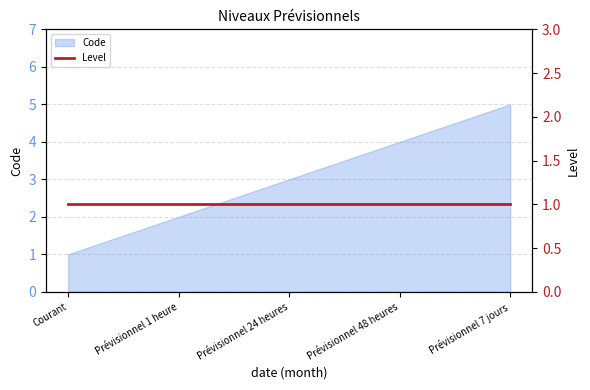

Rank the categories by value from highest to lowest.

Prévisionnel 7 jours, Prévisionnel 48 heures, Prévisionnel 24 heures, Prévisionnel 1 heure, Courant